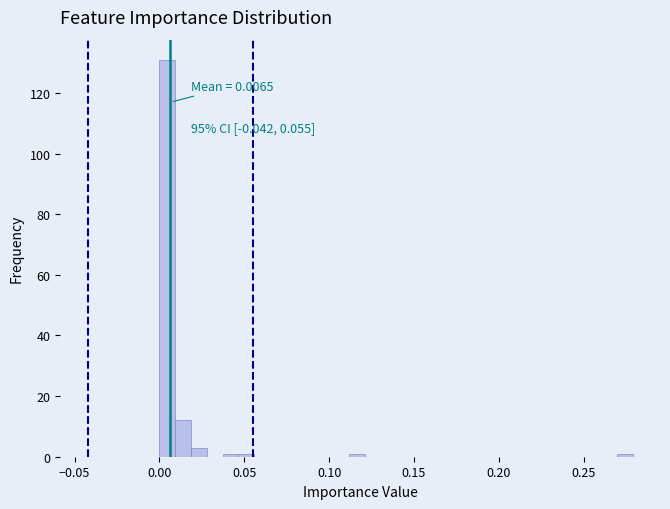

Read against the x-axis, roughly where is the centre of the tallest bar?

0.005